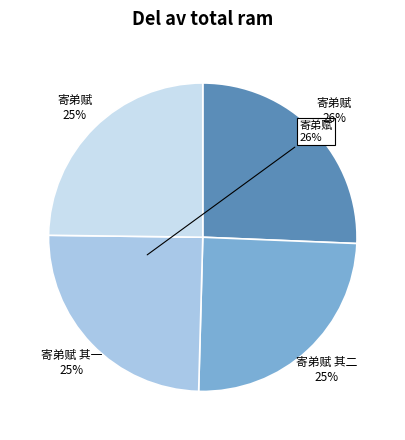

Does any single category account for the majority?

No